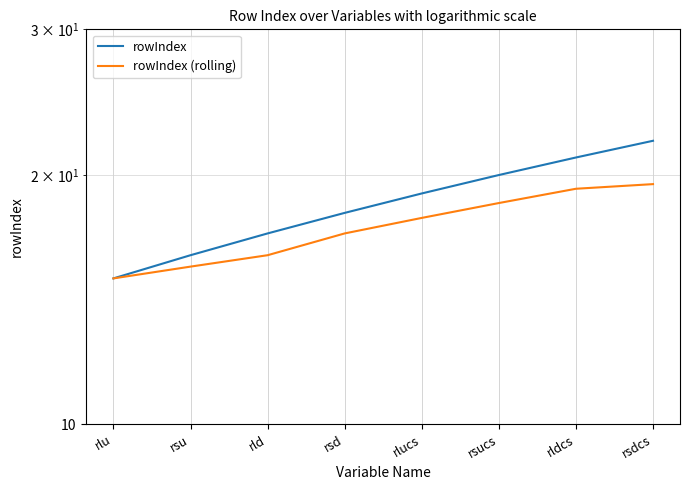

True or false: rowIndex (rolling) has more than 2 points higher than both neighbors.

False